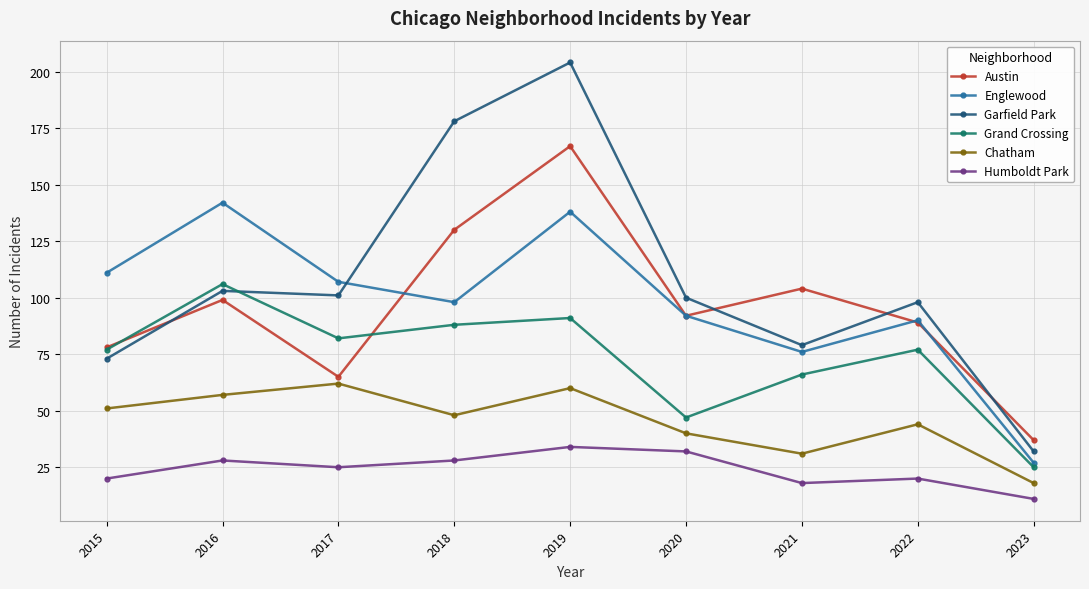

Between 2016 and 2021, which series saw the biggest shift?

Englewood